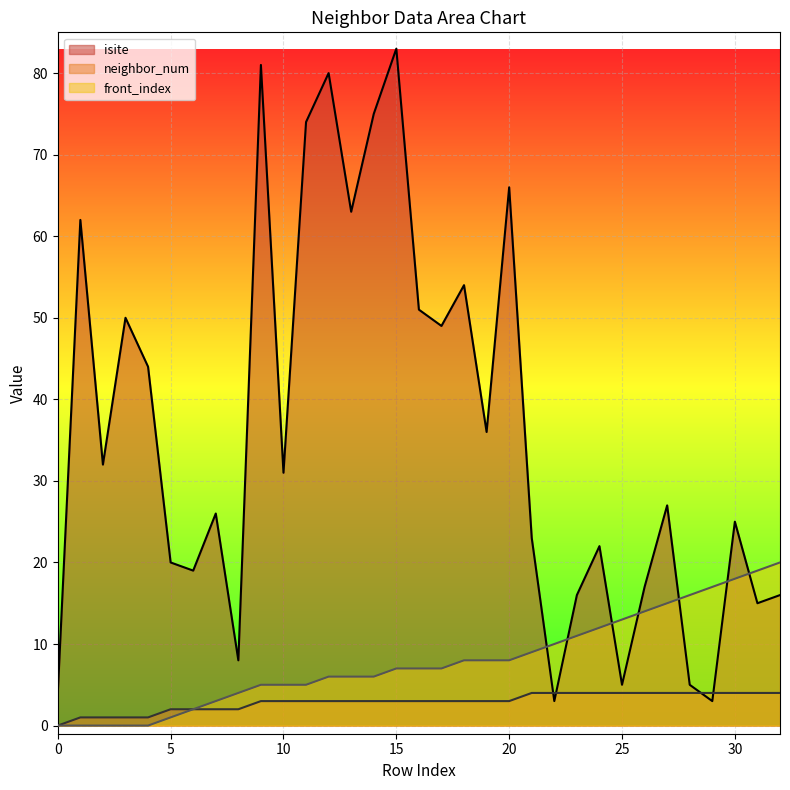

True or false: neighbor_num and front_index cross at least once.

False